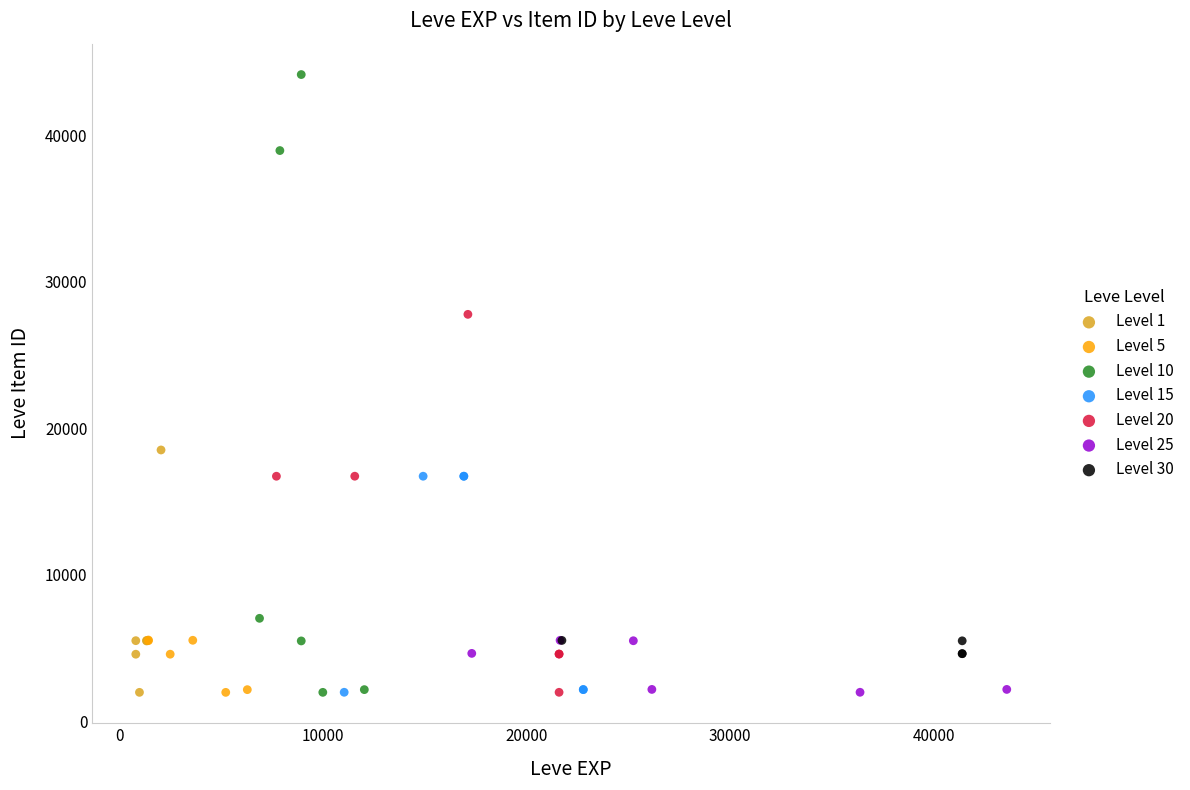

Which series contains the highest Y value?

Level 10